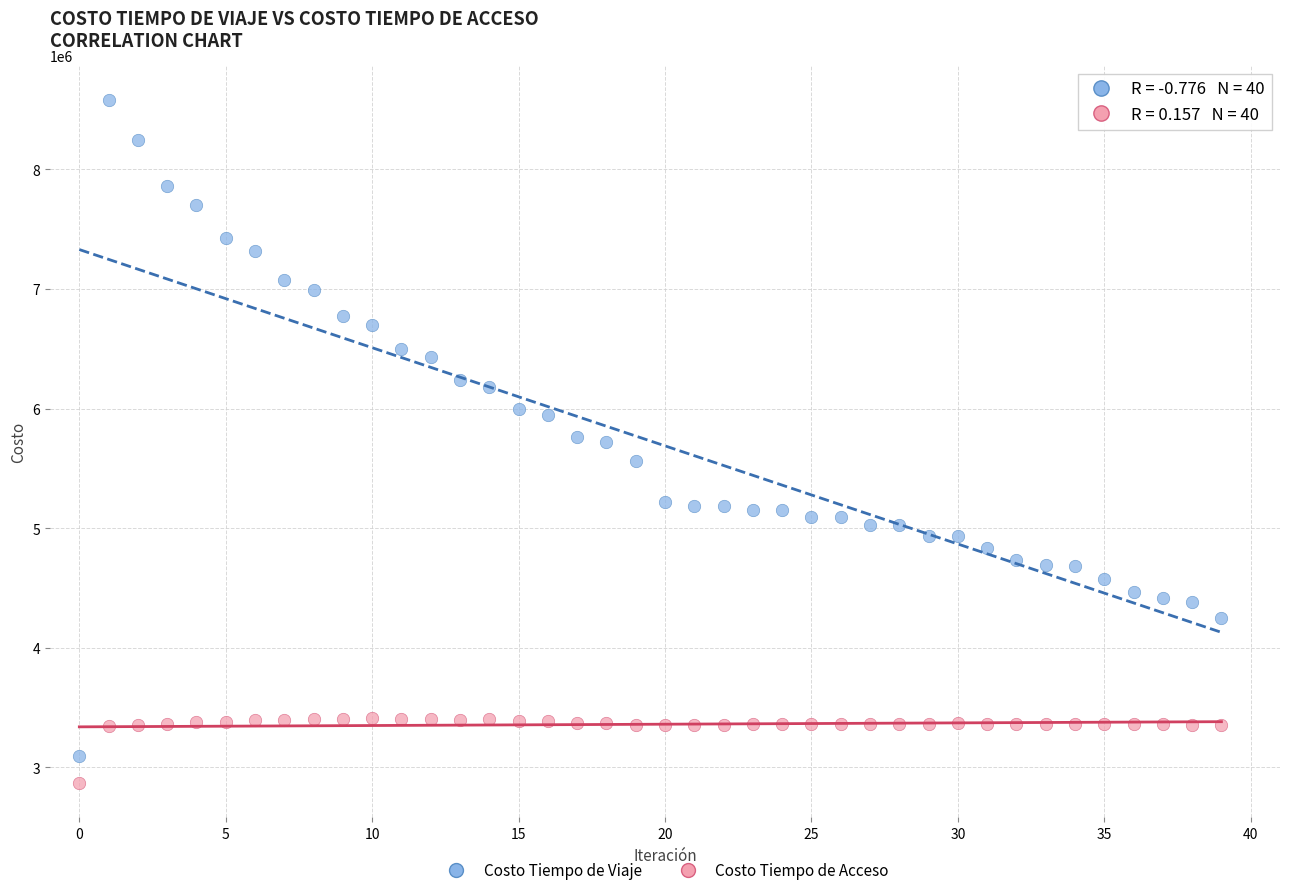

Which series contains the highest Y value?

Costo Tiempo de Viaje